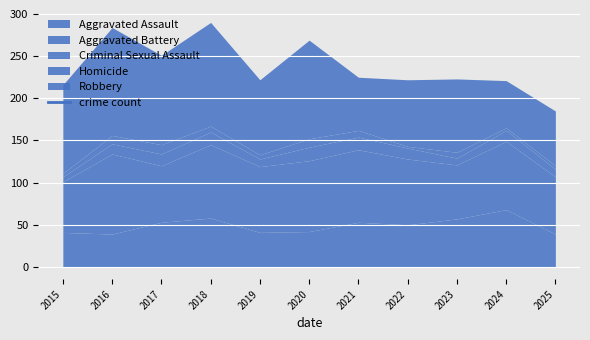

Is it true that Homicide equals 1 at 2022?

False